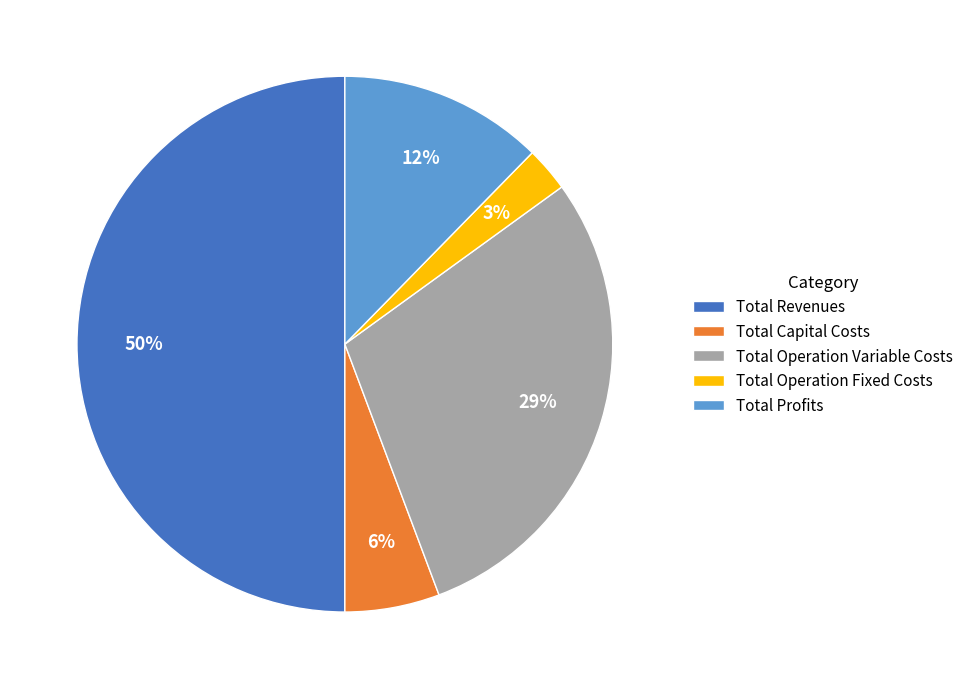

How many segments does this pie chart have?

5